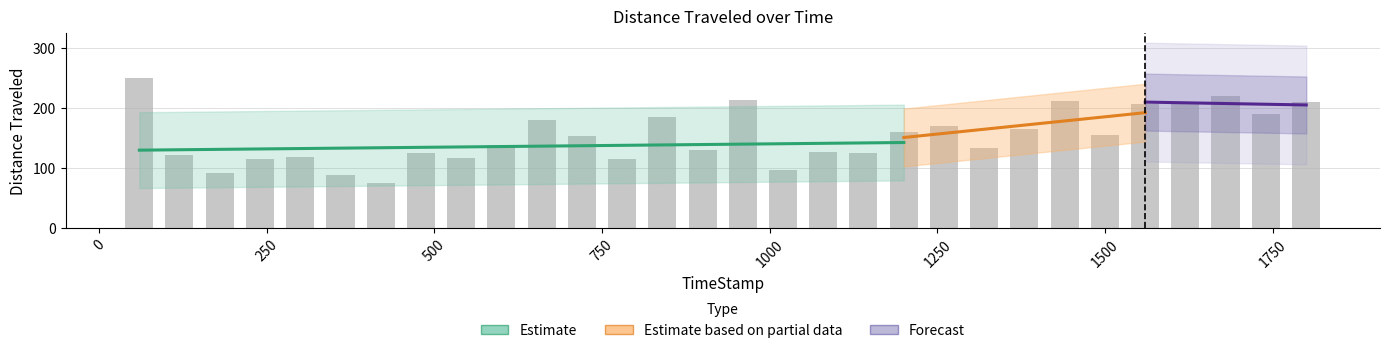

How many values are below 152?

15